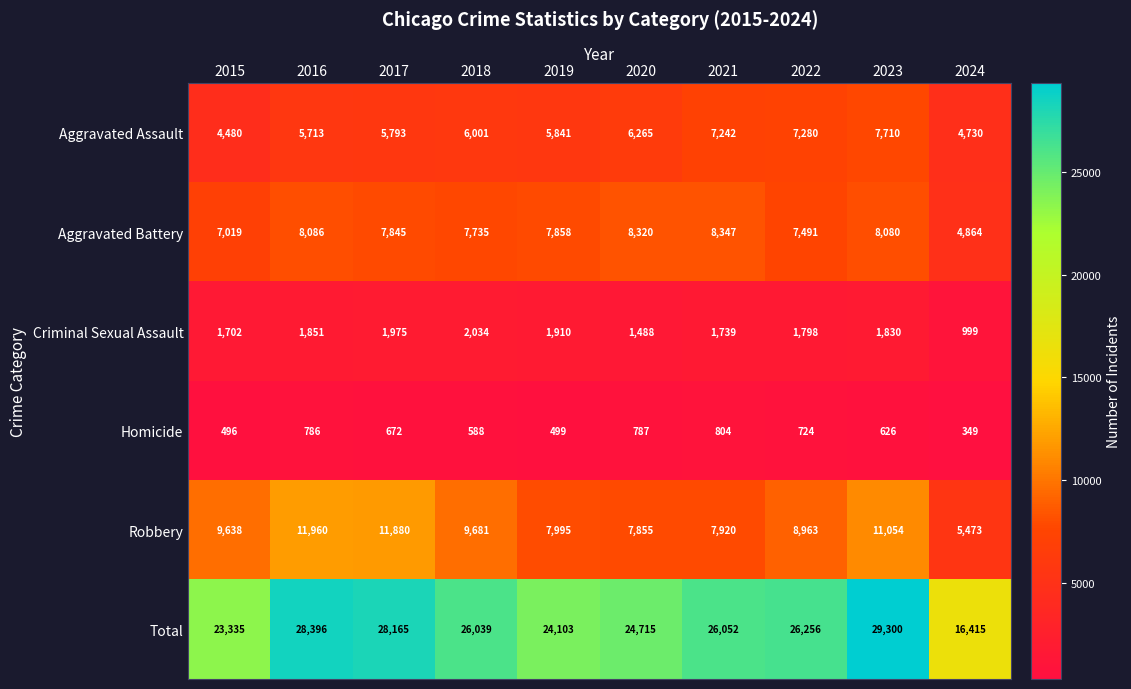

Is it true that Homicide equals 786 at 2016?

True